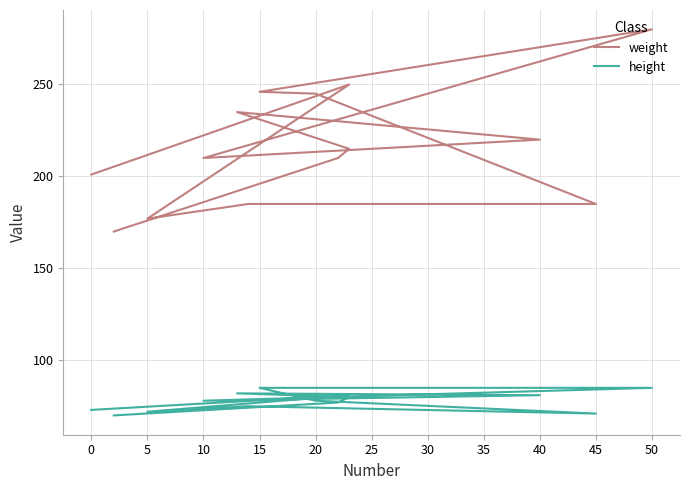

Reading left to right, what are all the values shown in this chart?

weight: 201	250	177	185	185	245	246	280	210	220	235	215	210	170
height: 73	81	72	75	71	78	85	85	78	81	82	80	77	70